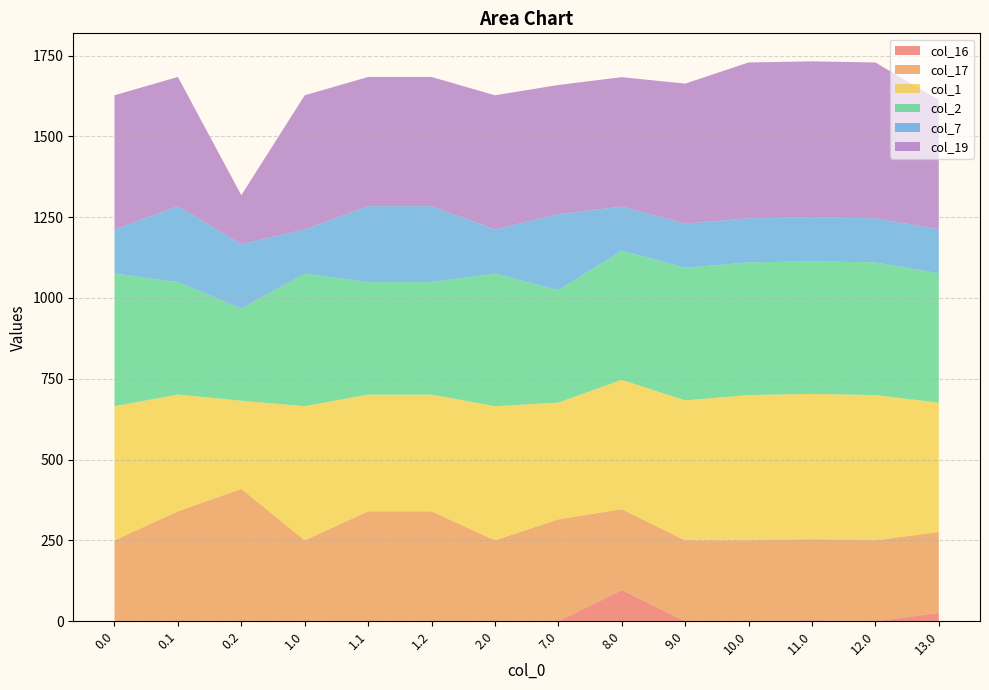

Reading left to right, list all the values displayed in this chart.

col_16: 0.0	0.0	0.0	0.0	0.0	0.0	0.0	0.0	96.4	0.0	0.0	3.5	0.0	25.9
col_17: 250.3	340.1	409.5	250.3	340.1	340.1	250.3	315.3	250.3	250.3	250.3	250.3	250.3	250.3
col_1: 415.0	361.1	272.7	415.0	361.1	361.1	415.0	361.1	400.0	433.0	449.5	449.5	449.5	400.0
col_2: 410.3	347.9	285.5	410.3	347.9	347.9	410.3	347.9	400.0	410.3	410.3	410.3	410.3	400.0
col_7: 136.4	234.9	199.0	136.4	234.9	234.9	136.4	234.9	136.4	136.4	136.4	136.4	136.4	136.4
col_19: 415.0	399.7	151.1	415.0	399.7	399.7	415.0	399.7	400.0	433.0	482.0	482.0	482.0	400.0